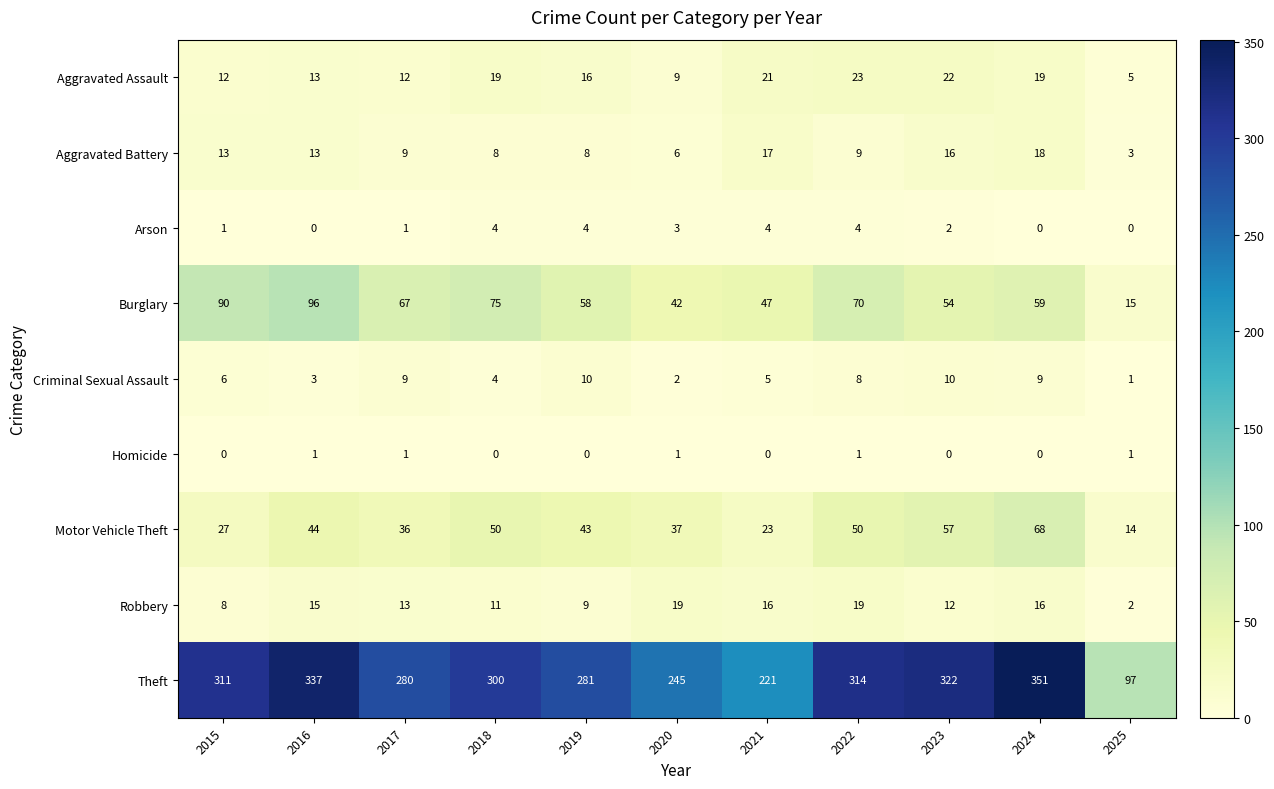

Which series has the largest total across all categories?

Theft